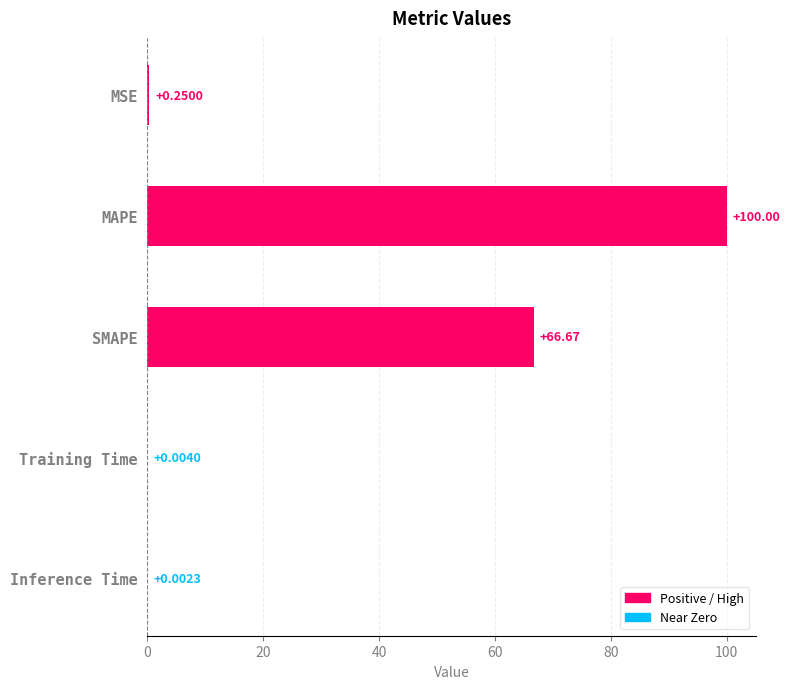

Approximately how many times larger is the value at SMAPE compared to MAPE?

0.7